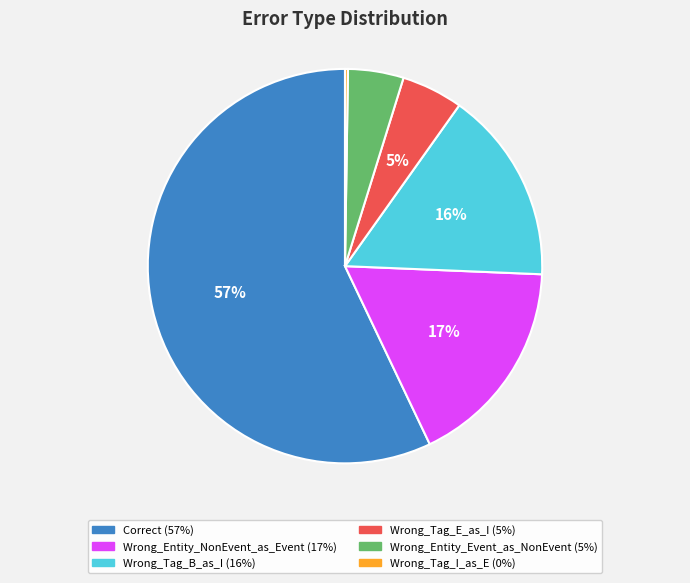

What is the largest slice in the pie chart?

Correct